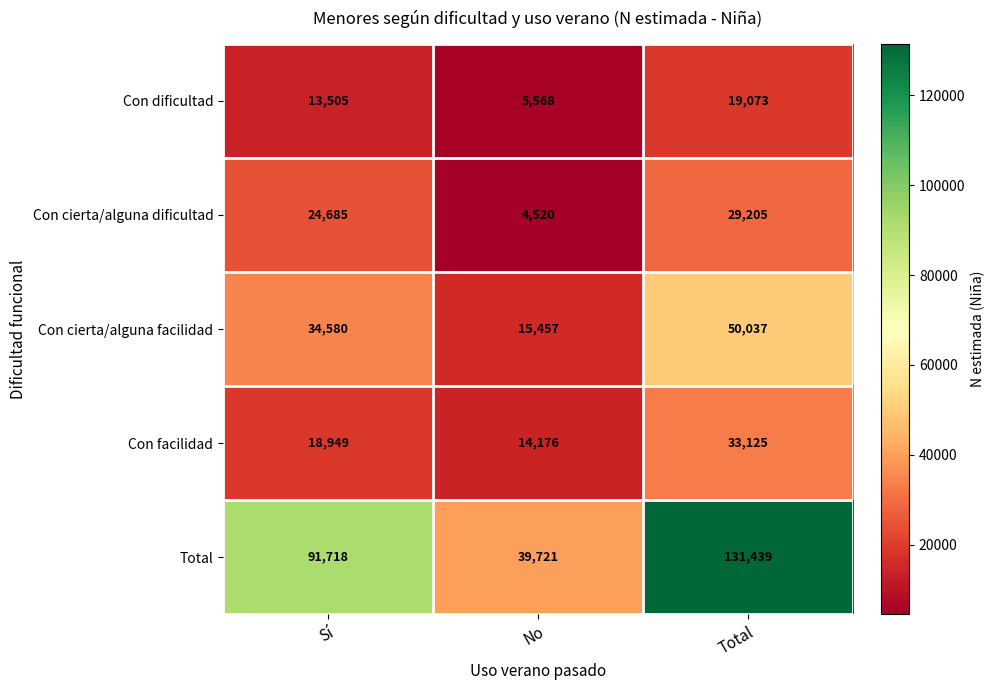

At which category does the chart reach its minimum across all series?

No